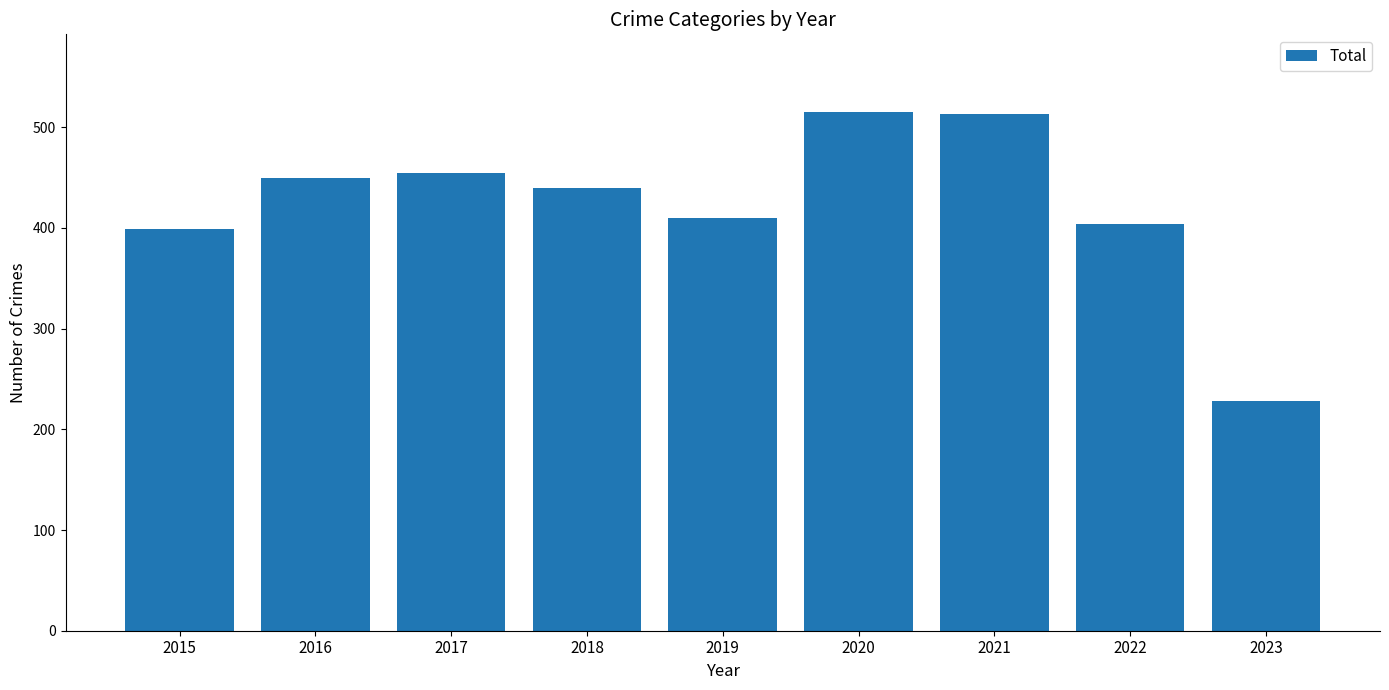

What is the ratio of the value at 2018 to the value at 2021?

0.9